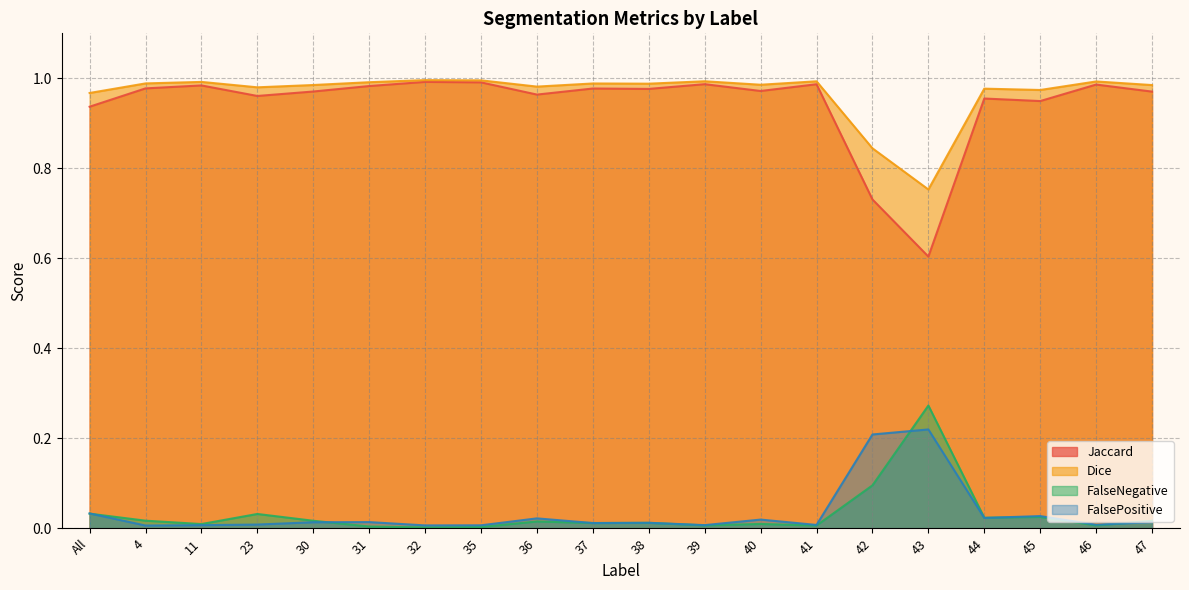

How many distinct data groups are displayed?

4